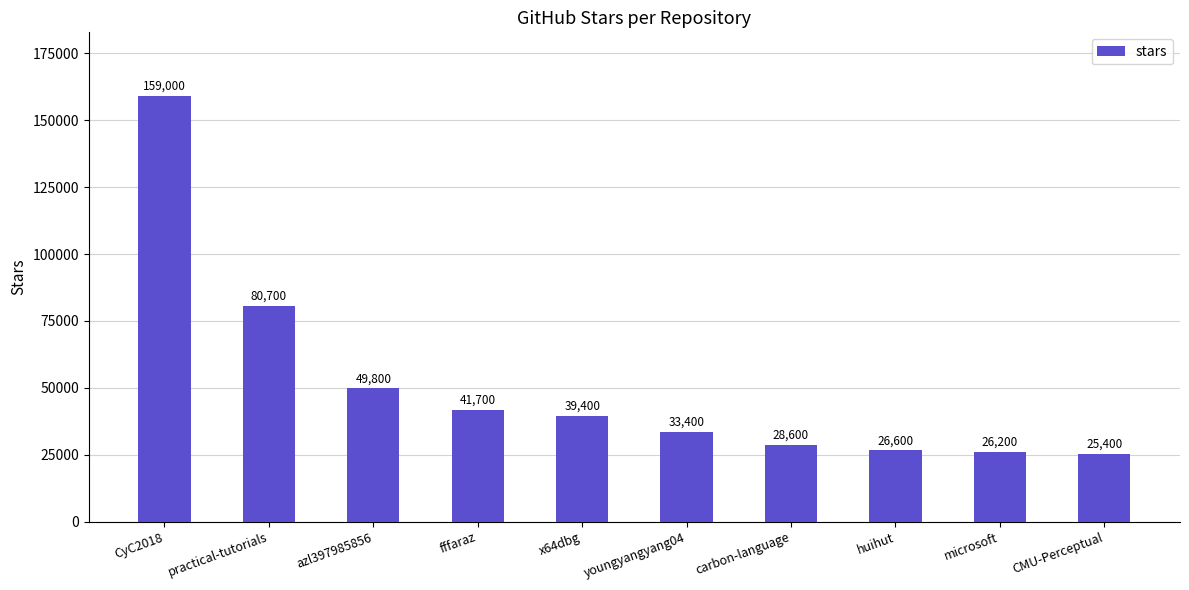

The chart shows a value of 16234 at practical-tutorials. True or false?

False